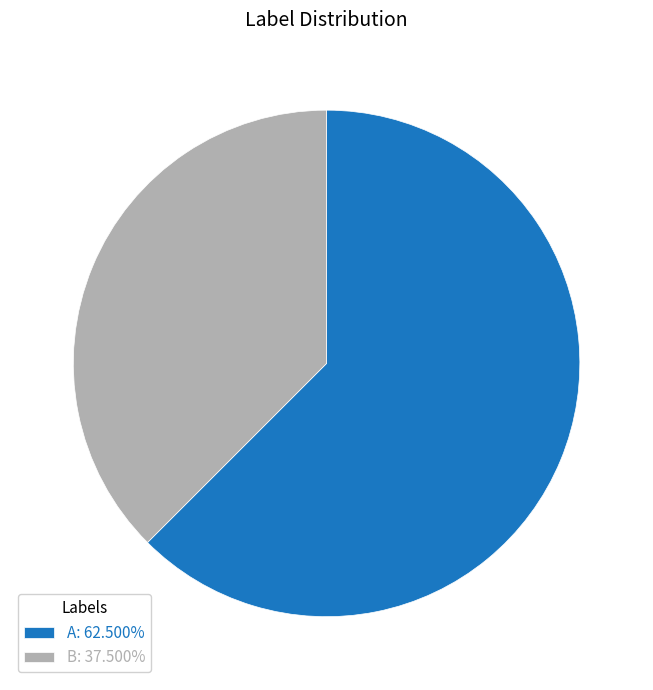

Do A: 62.500% and B: 37.500% together represent more than half of the pie?

Yes